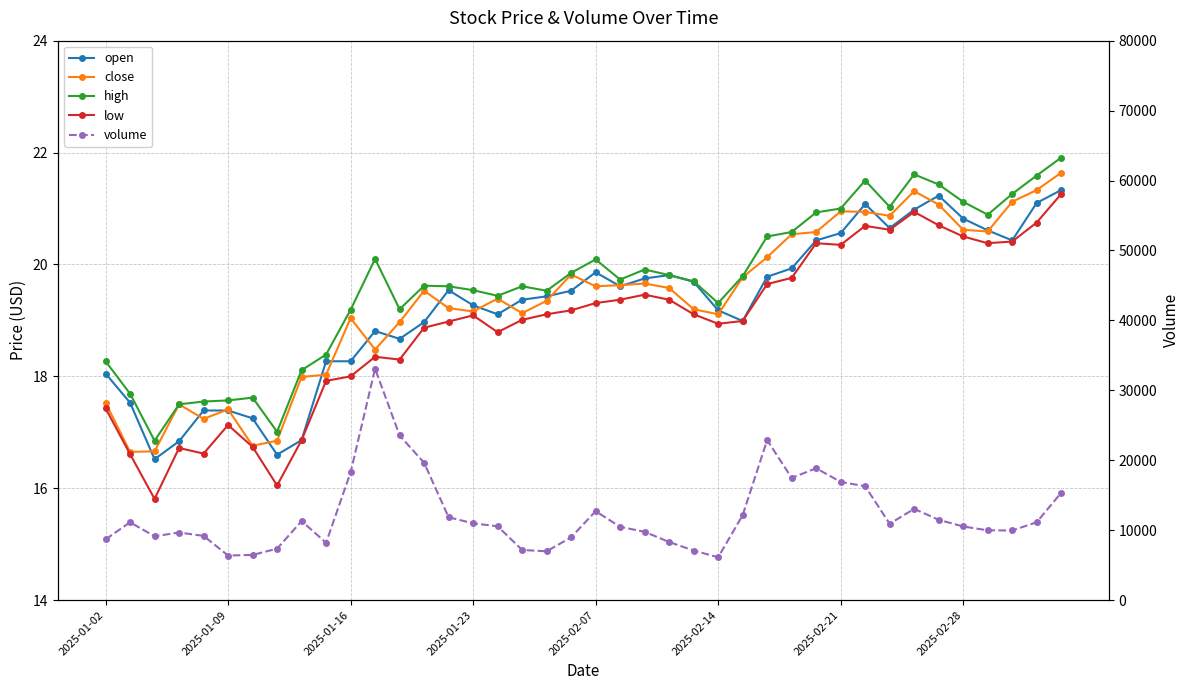

What is the difference between the maximum and second lowest values in the close series?

5.0